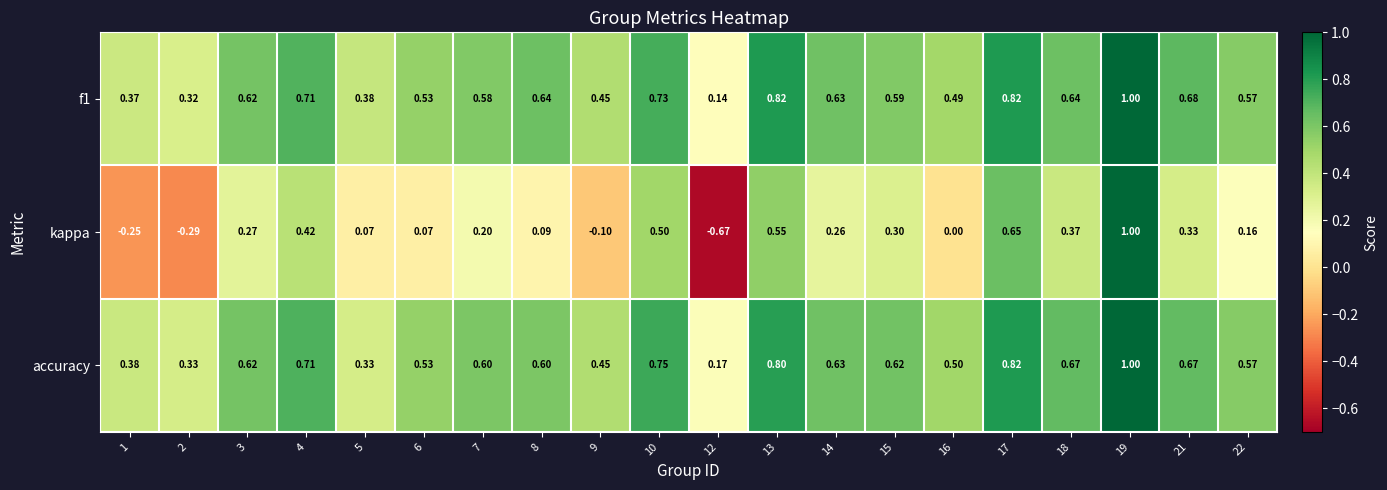

Which label corresponds to the largest value in the chart?

19